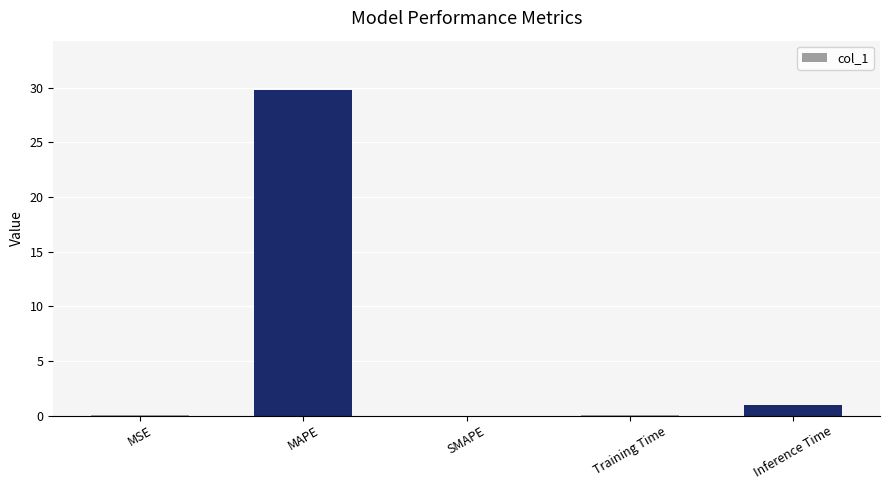

What is the average value?

6.2